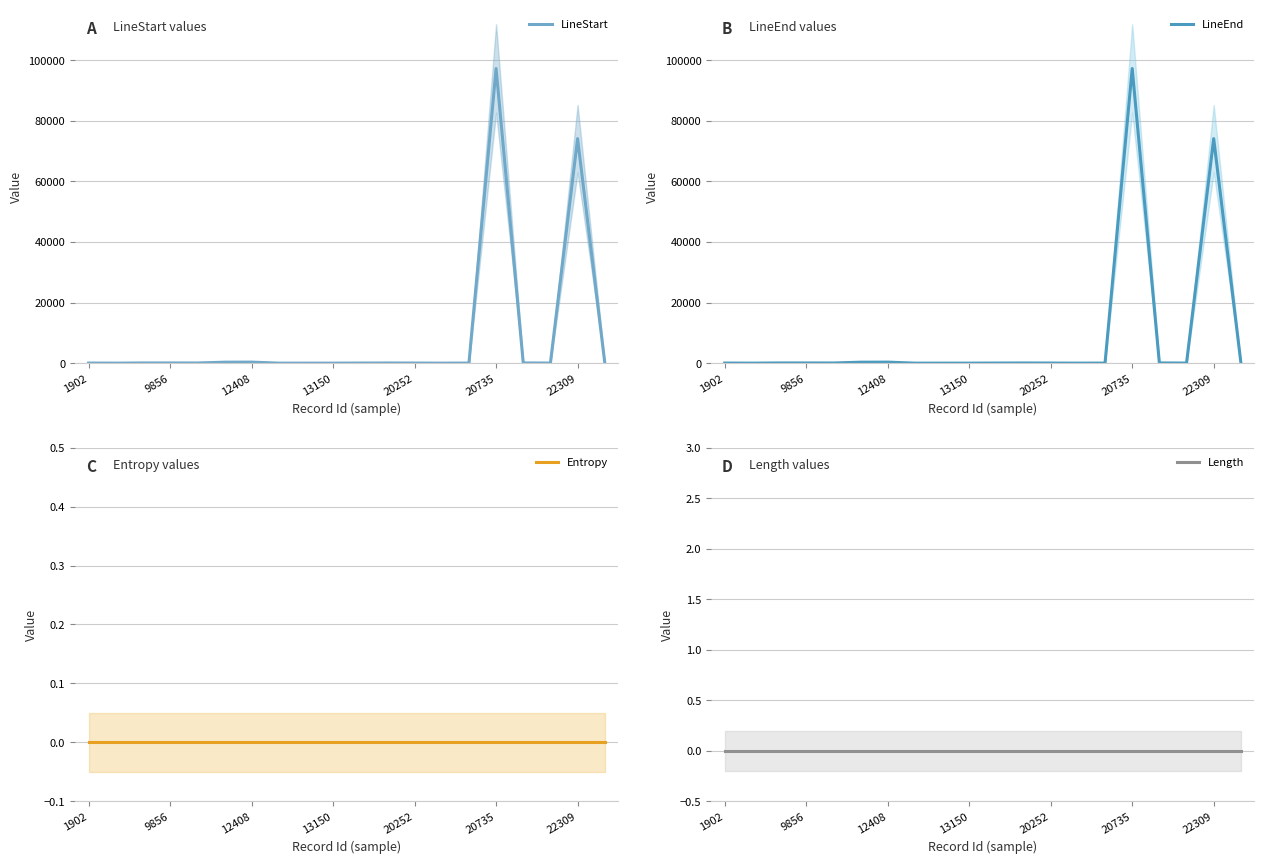

True or false: LineStart has a value of 38 at 14.

True